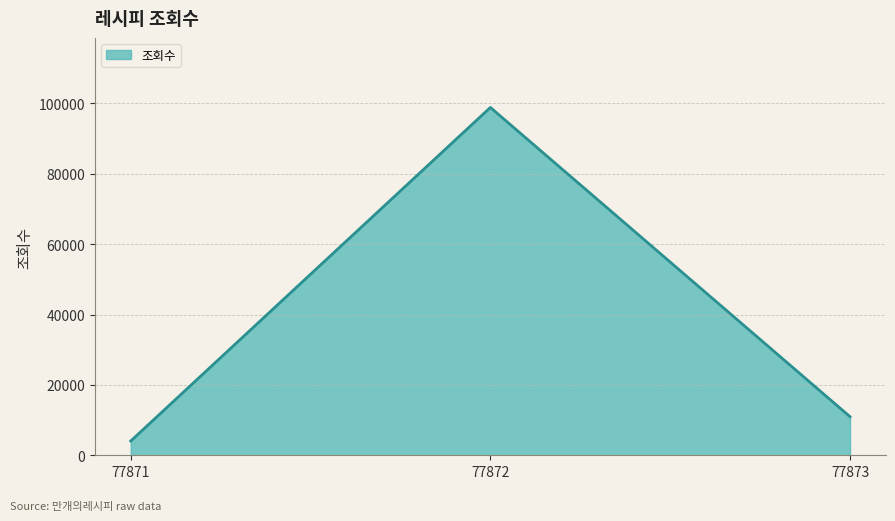

Count the number of data series in this chart.

1